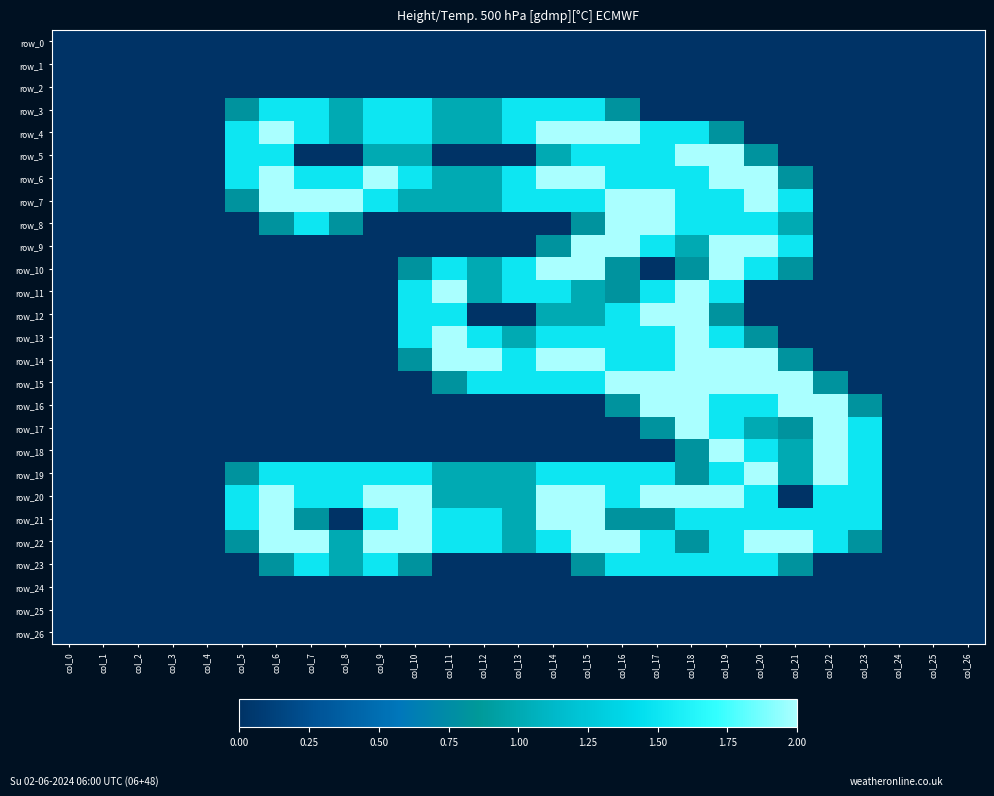

At which label is row_22 closest to 1?

col_8